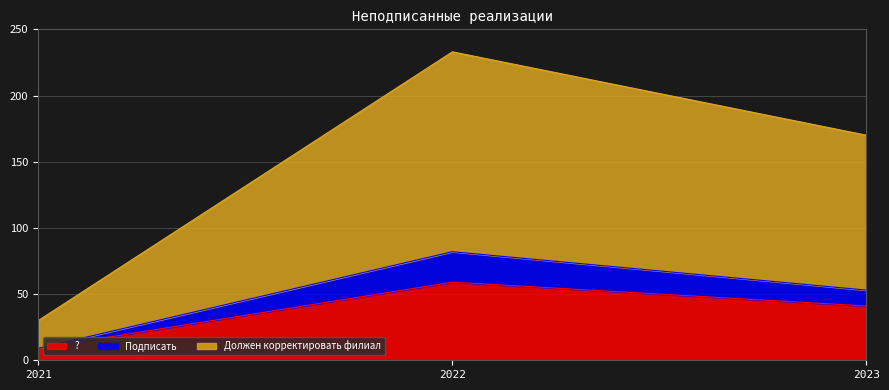

Between 2023 and 2022, which is larger?

2022